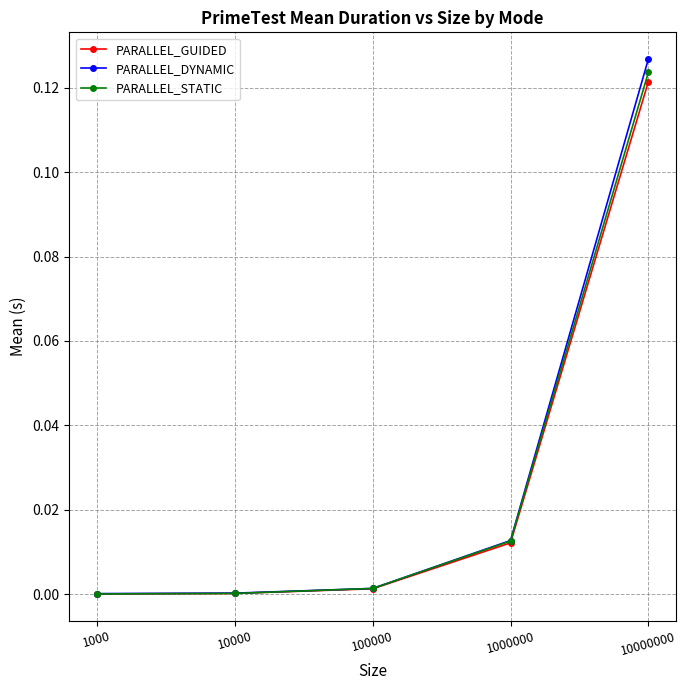

Is it true that PARALLEL_DYNAMIC equals 0.2 at 10000000?

False